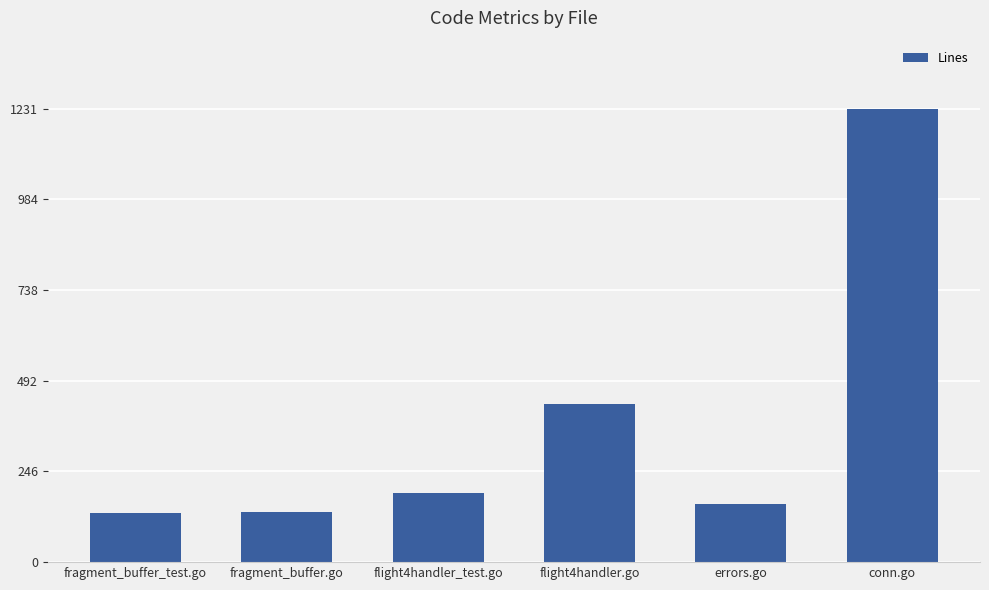

Where is the data nearest to the value 682?

flight4handler.go